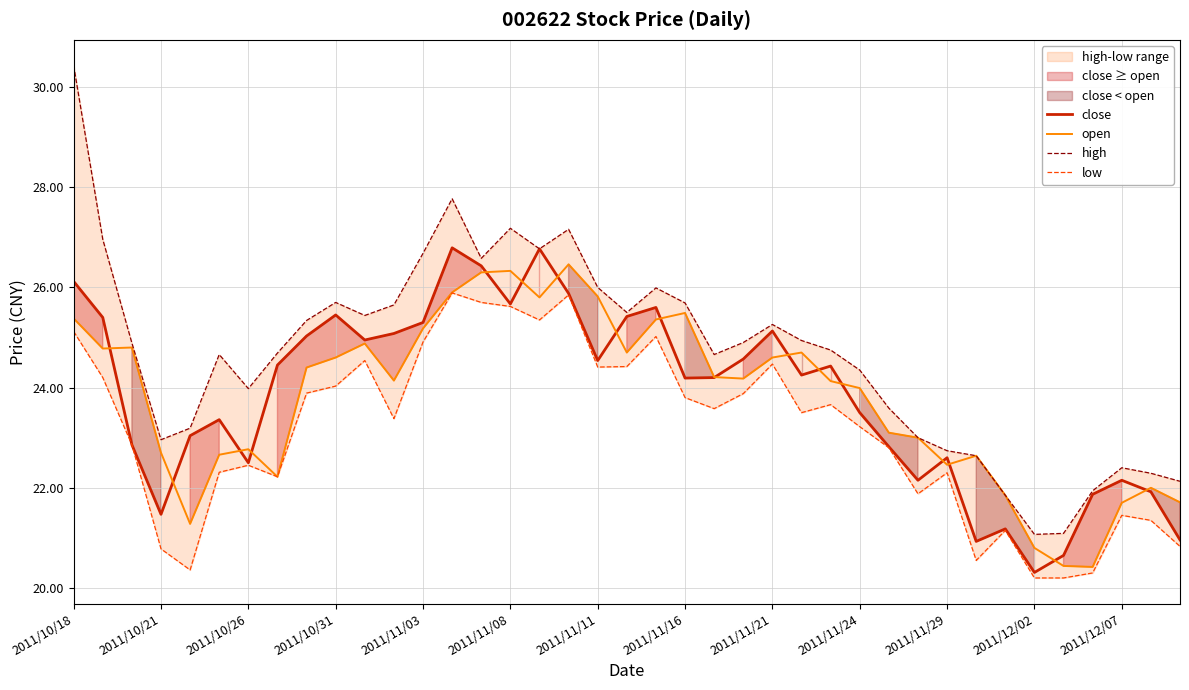

Reading left to right, what are all the values shown in this chart?

close: 26.1	25.4	22.9	21.5	23.0	23.4	22.5	24.4	25.0	25.4	24.9	25.1	25.3	26.8	26.4	25.7	26.8	25.9	24.5	25.4	25.6	24.2	24.2	24.6	25.1	24.2	24.4	23.5	22.8	22.1	22.6	20.9	21.2	20.3	20.6	21.9	22.1	21.9	21.0
open: 25.4	24.8	24.8	22.7	21.3	22.7	22.8	22.2	24.4	24.6	24.9	24.1	25.2	25.9	26.3	26.3	25.8	26.5	25.8	24.7	25.4	25.5	24.2	24.2	24.6	24.7	24.1	24.0	23.1	23.0	22.5	22.6	21.9	20.8	20.4	20.4	21.7	22.0	21.7
high: 30.4	27.0	24.9	23.0	23.2	24.7	24.0	24.7	25.3	25.7	25.4	25.6	26.7	27.8	26.6	27.2	26.8	27.2	26.0	25.5	26.0	25.7	24.7	24.9	25.3	24.9	24.8	24.4	23.6	23.0	22.7	22.6	21.9	21.1	21.1	21.9	22.4	22.3	22.1
low: 25.1	24.2	22.9	20.8	20.4	22.3	22.4	22.2	23.9	24.0	24.5	23.4	24.9	25.9	25.7	25.6	25.4	25.9	24.4	24.4	25.0	23.8	23.6	23.9	24.5	23.5	23.7	23.2	22.8	21.9	22.3	20.6	21.1	20.2	20.2	20.3	21.4	21.4	20.8